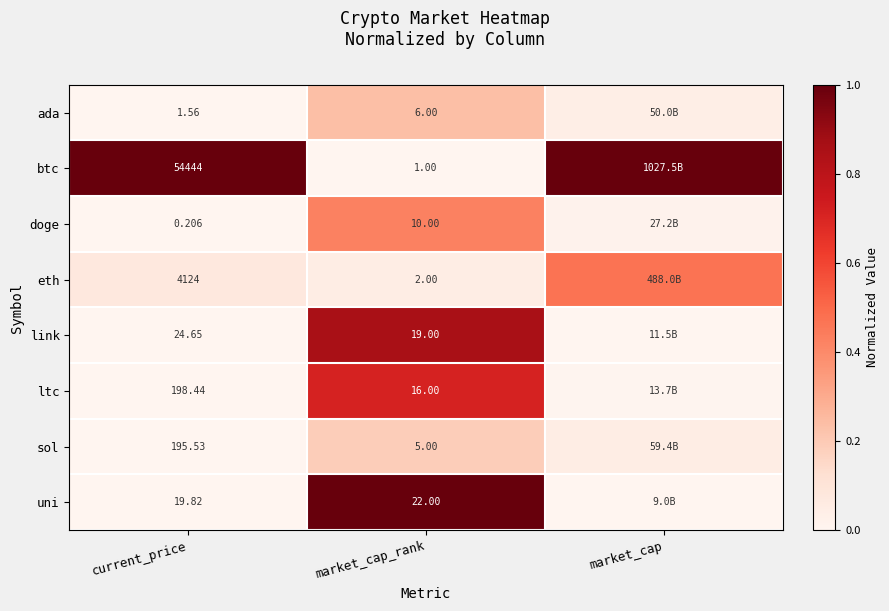

Rank the series at current_price from lowest to highest value.

doge, ada, uni, link, sol, ltc, eth, btc